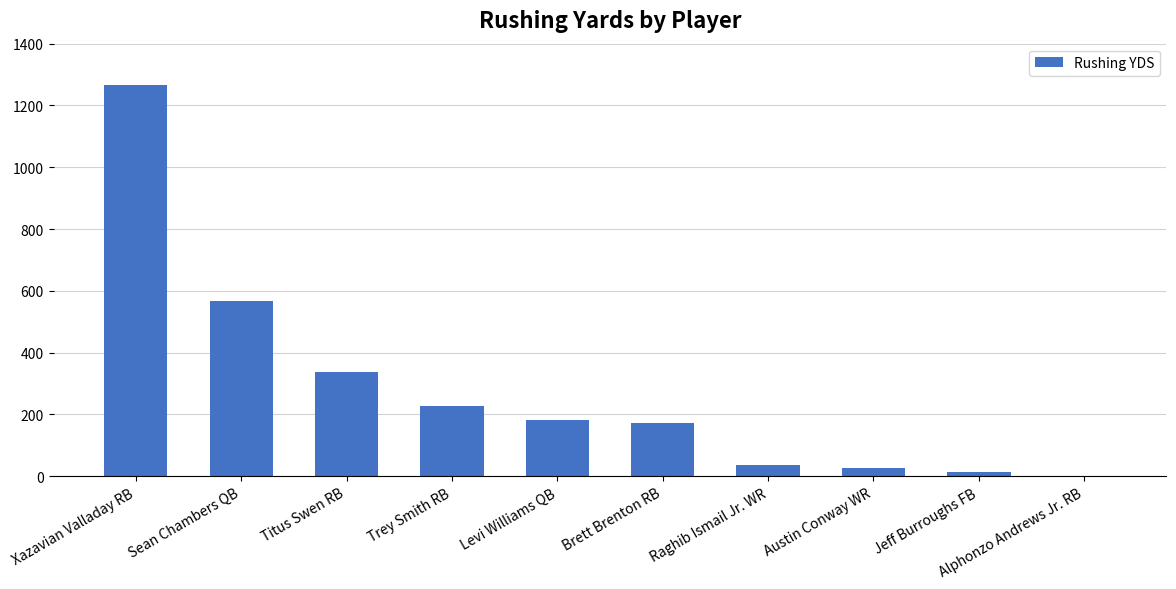

Are the bars horizontal?

No